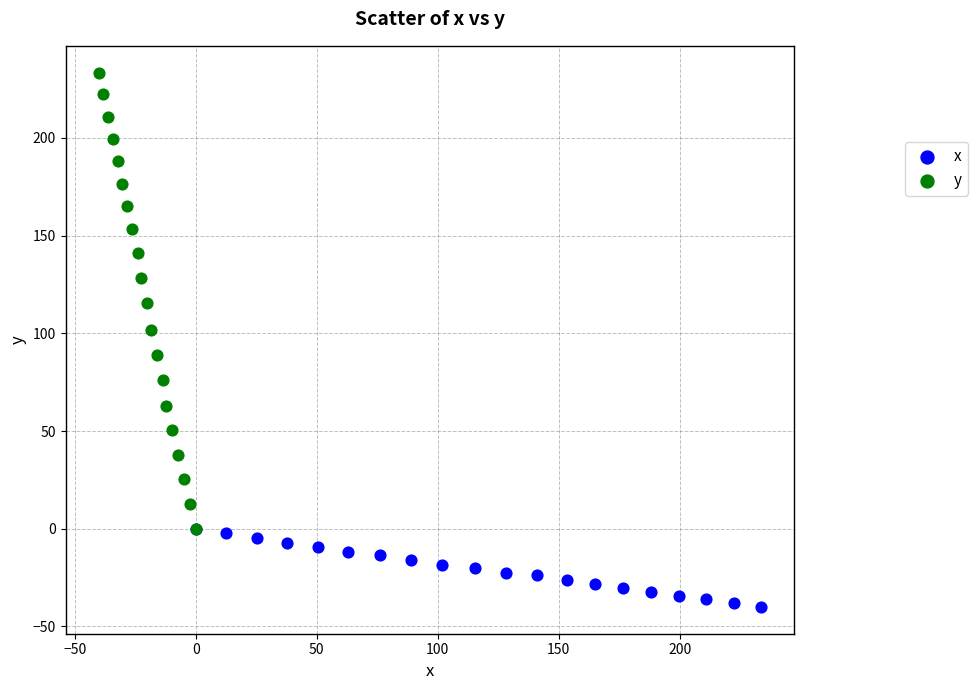

Which series contains the highest Y value?

y